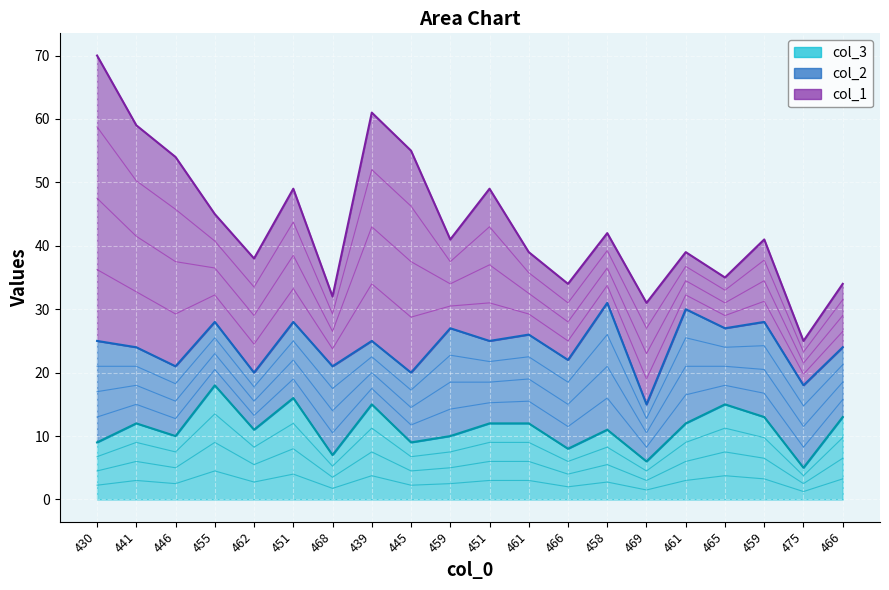

Which category has the lowest value in the col_2 series?

462